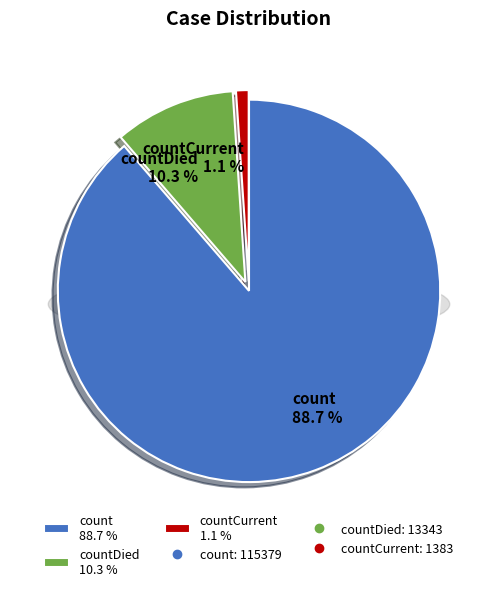

Which category has the biggest portion of the pie?

count